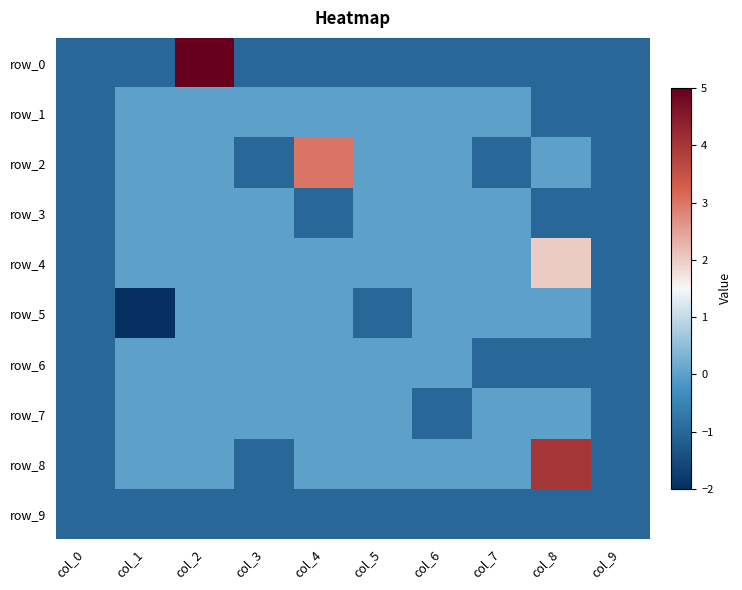

What is the greatest value displayed?

5